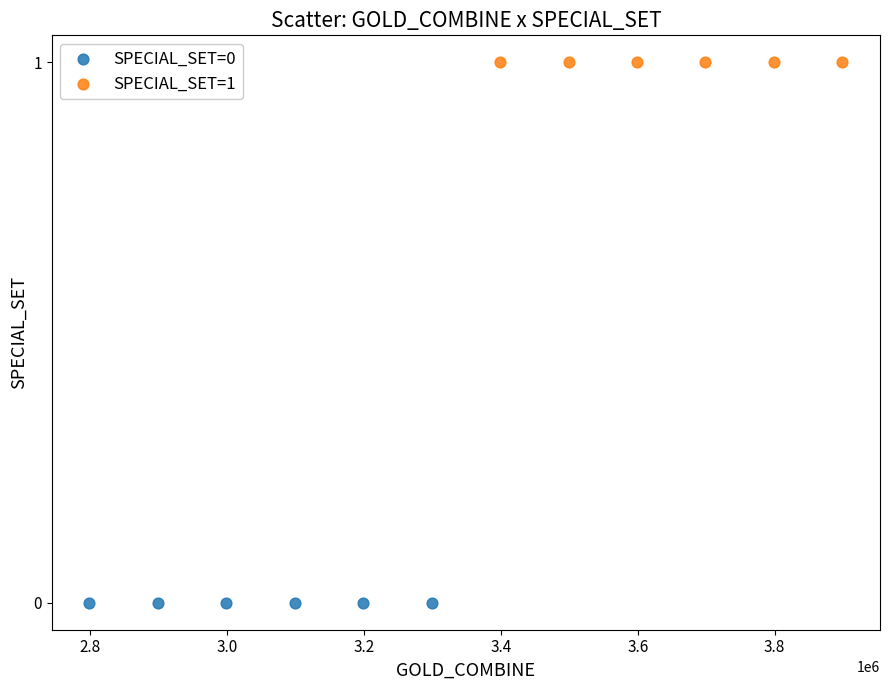

Which series contains the highest Y value?

SPECIAL_SET=1